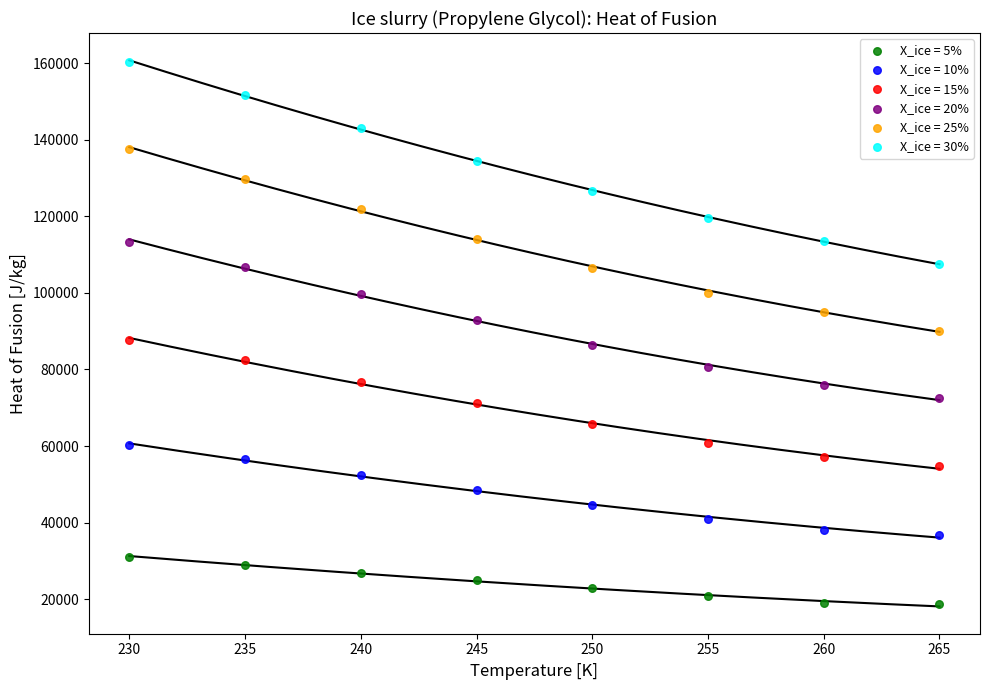

Which series contains the highest Y value?

X_ice = 30%